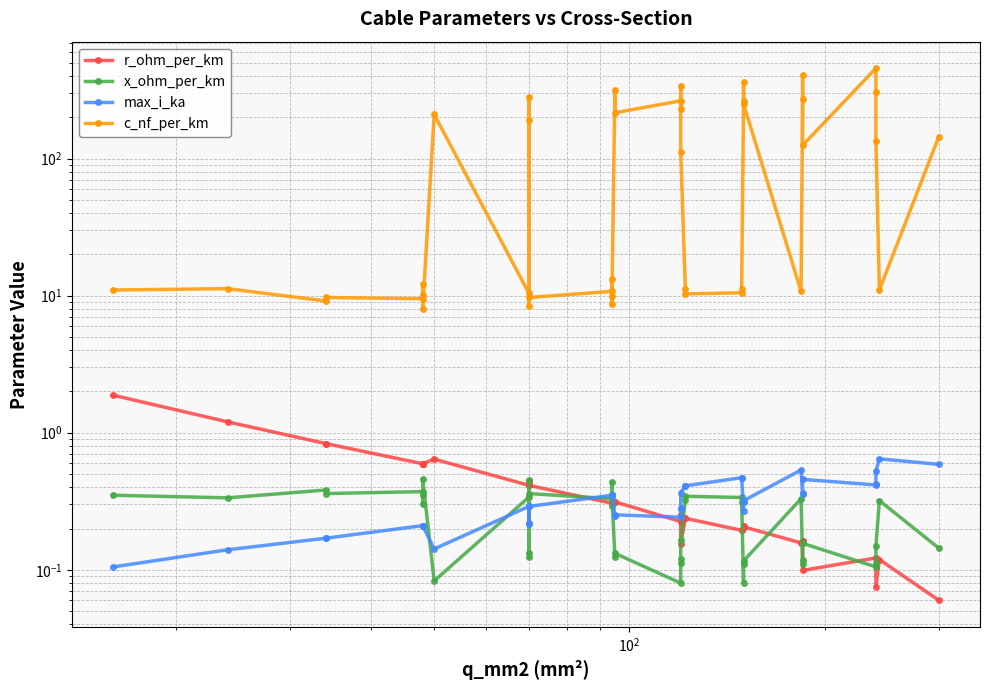

True or false: c_nf_per_km and max_i_ka intersect in this chart.

False